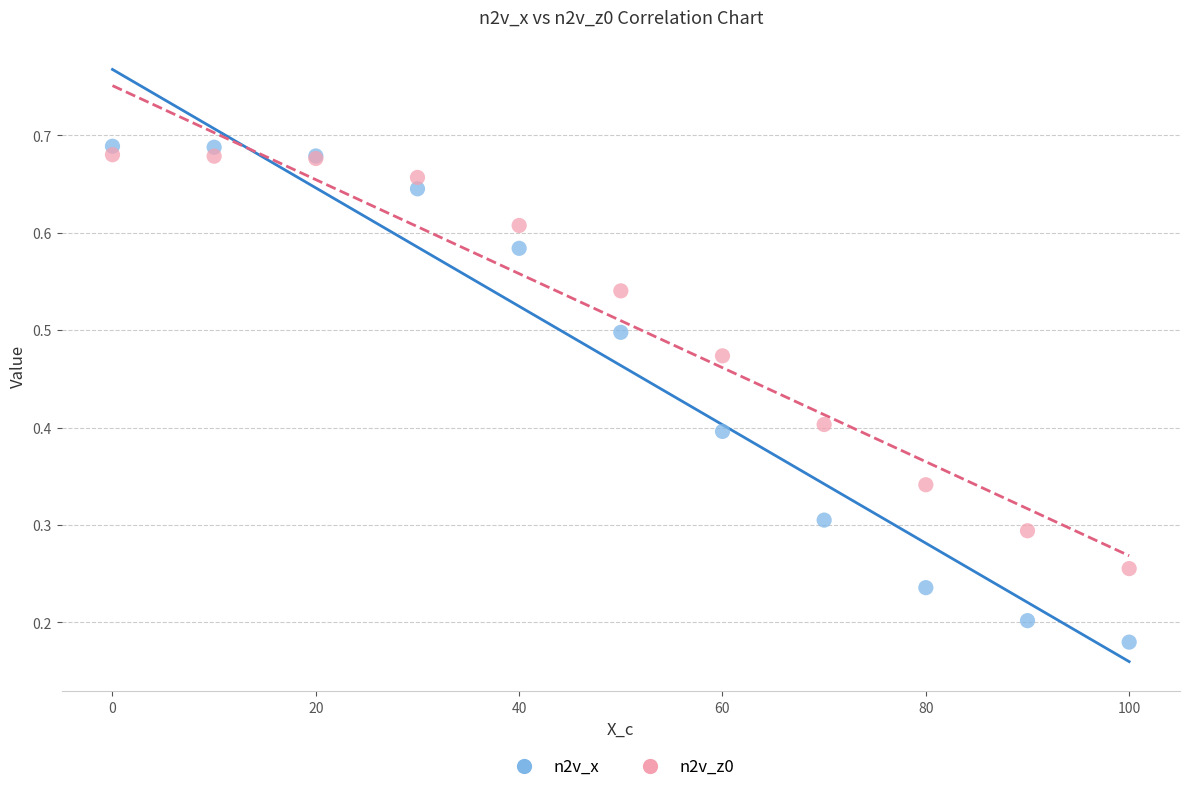

Which series has the widest spread of Y values?

n2v_x